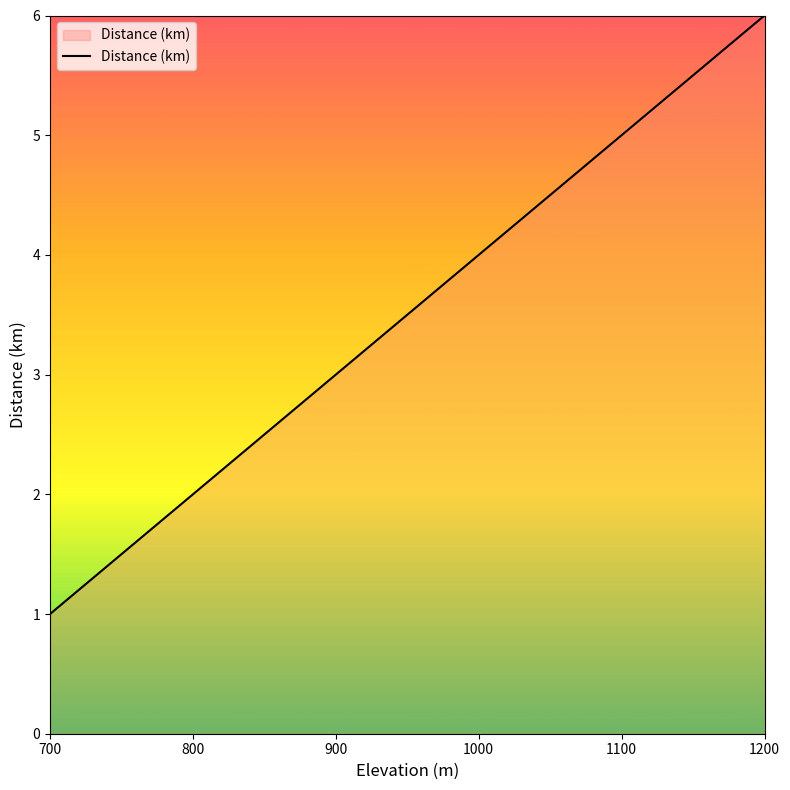

Does the chart have visible grid lines?

No